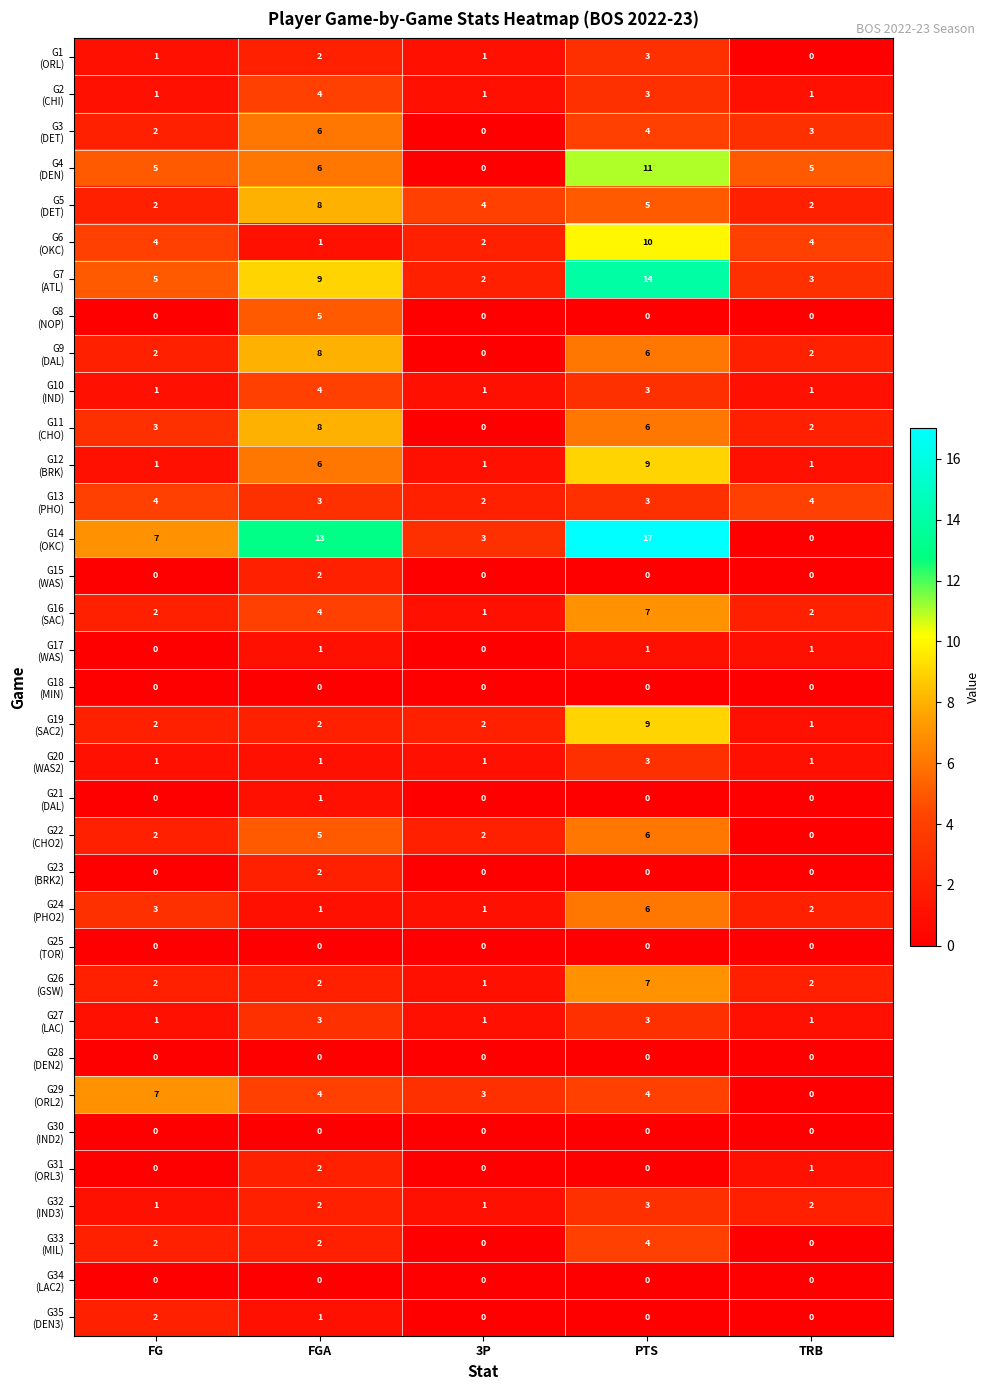

At how many categories does at least one series exceed 3?

5